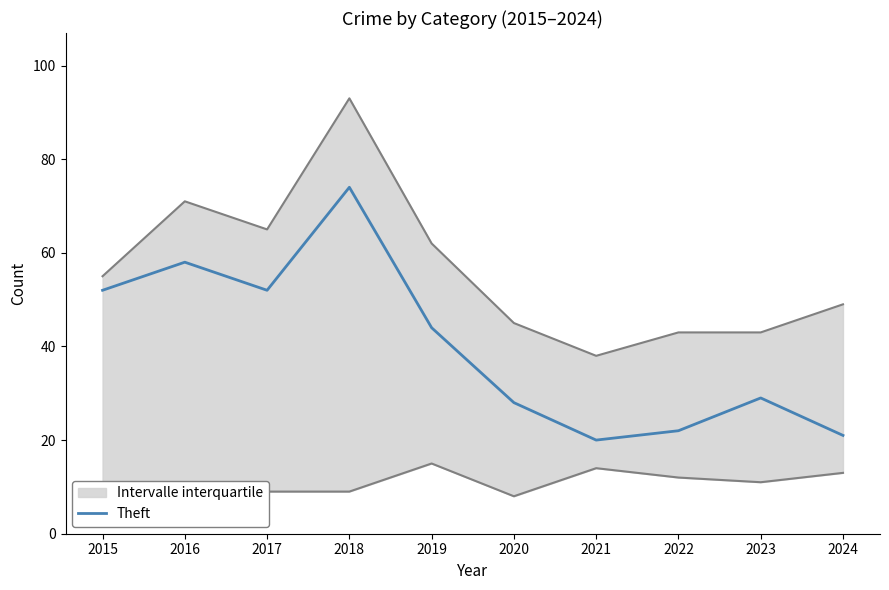

True or false: the data shows 28 at 2020.

True